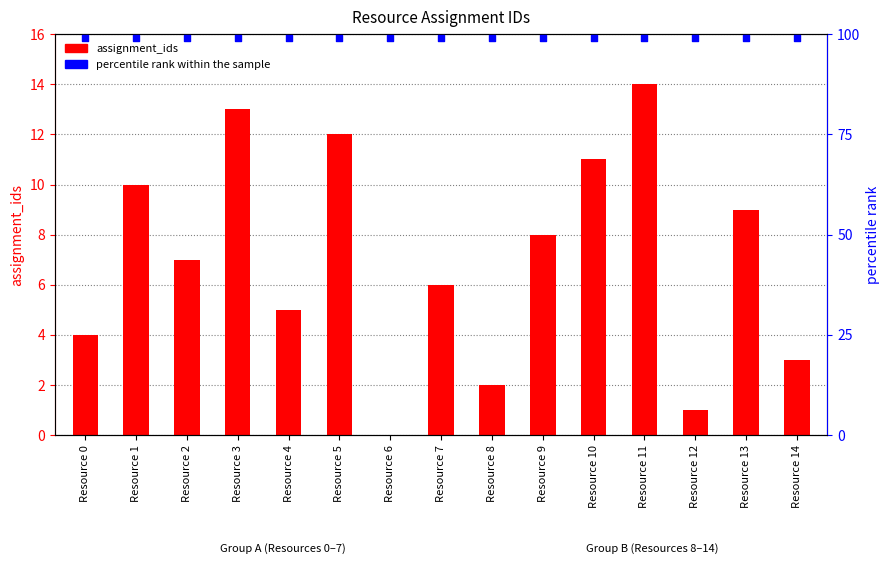

Which series contains the highest Y value?

percentile rank within the sample